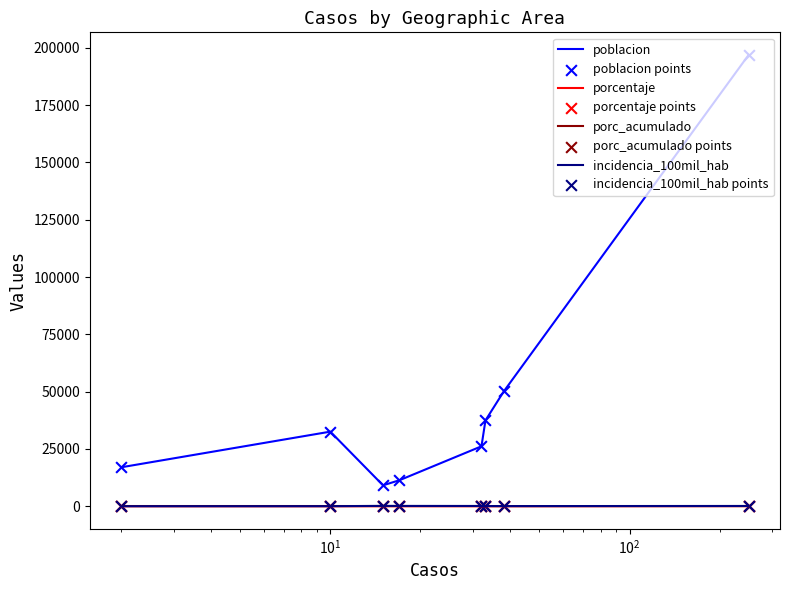

What is the total value across all series at SULLANA?

197160.9